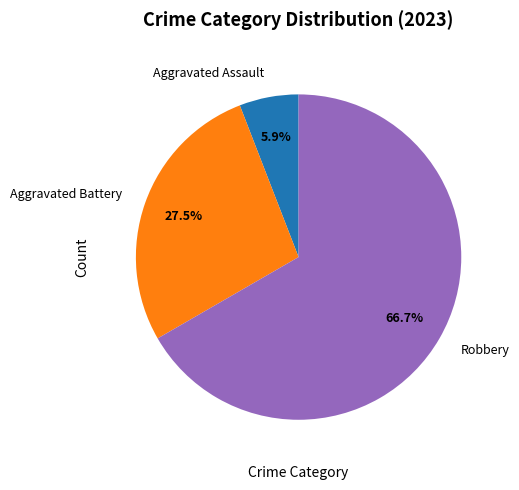

Does Aggravated Battery account for over 50% of the chart?

No